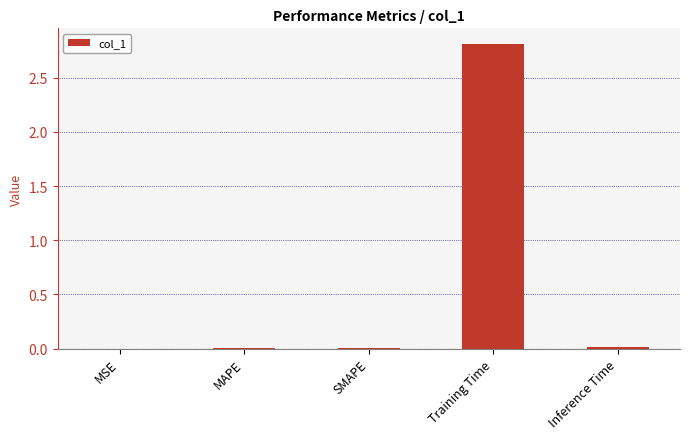

True or false: the data shows 0.0 at SMAPE.

True